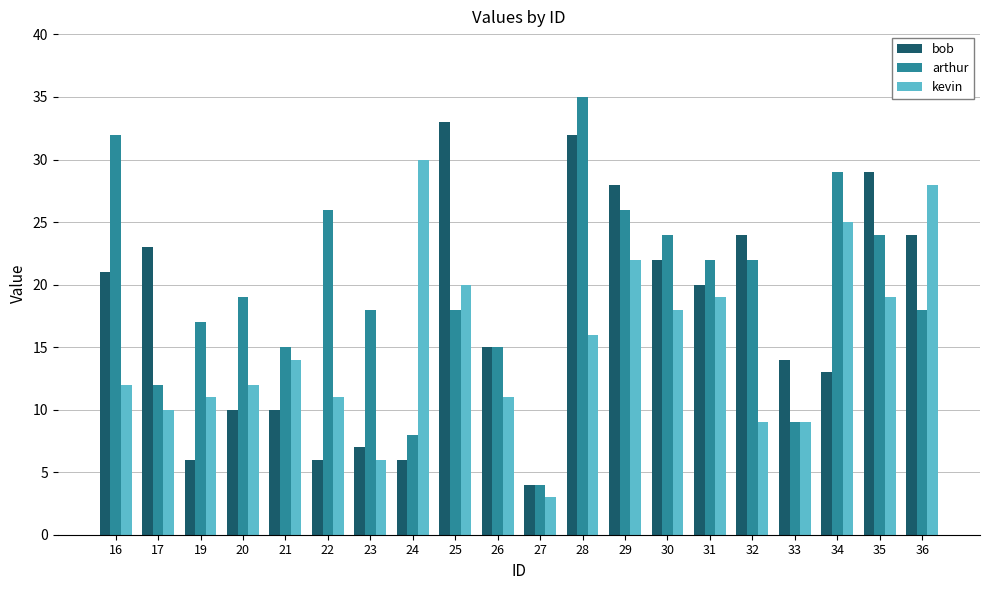

Is it true that kevin equals 6 at 23?

True